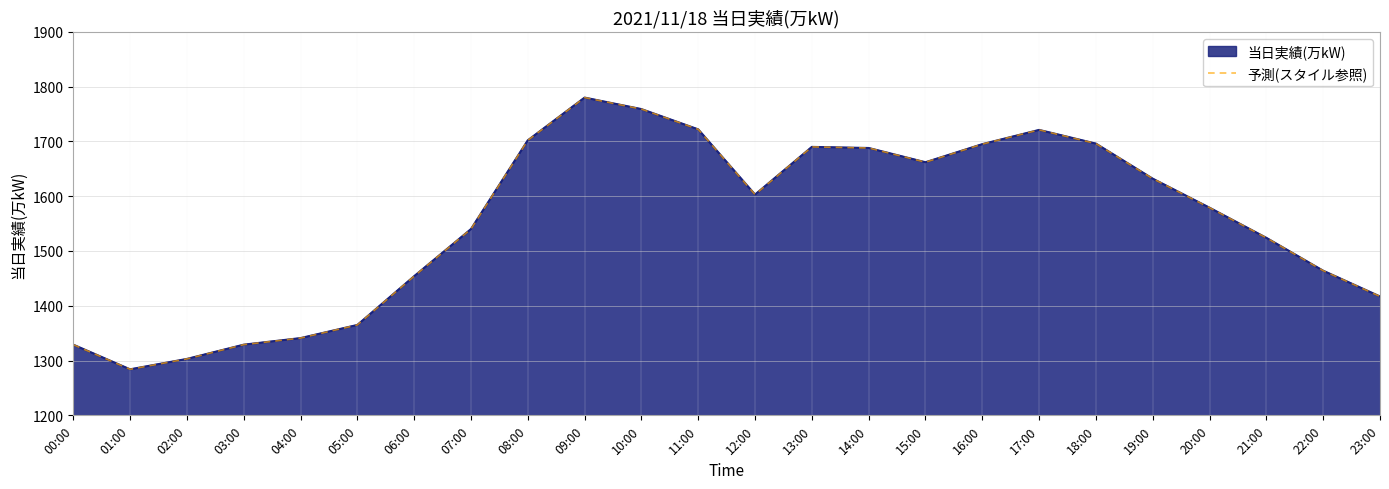

Reading left to right, extract all data points from this chart.

1329	1284	1303	1329	1341	1365	1454	1540	1702	1780	1759	1722	1603	1690	1688	1662	1695	1721	1696	1632	1579	1524	1464	1417